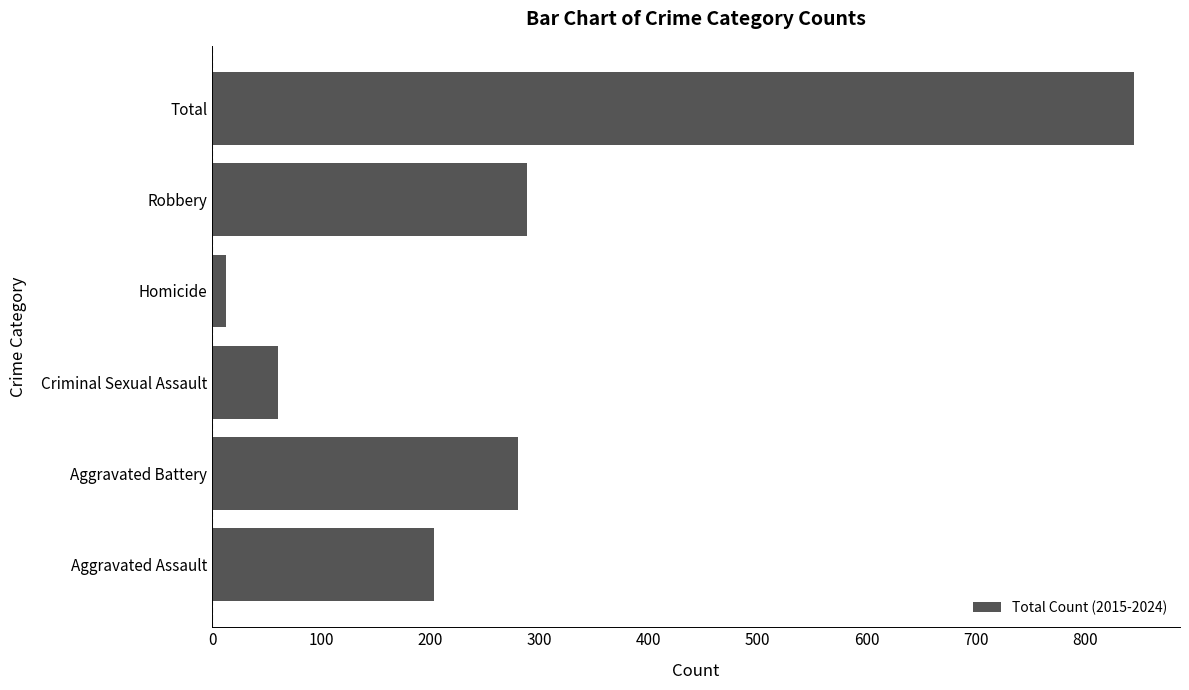

What is the minimum value shown in the chart?

13